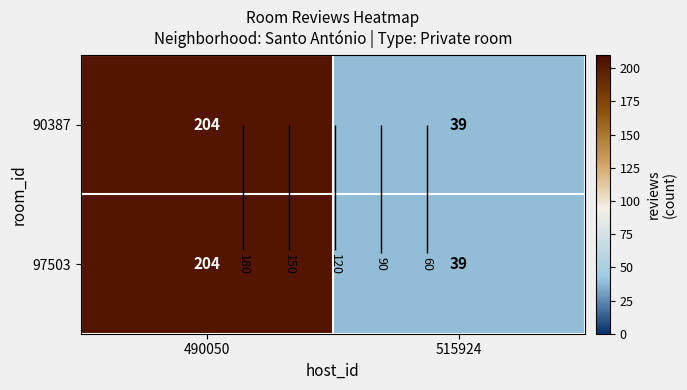

At 515924, list the series in order from smallest to largest.

90387, 97503